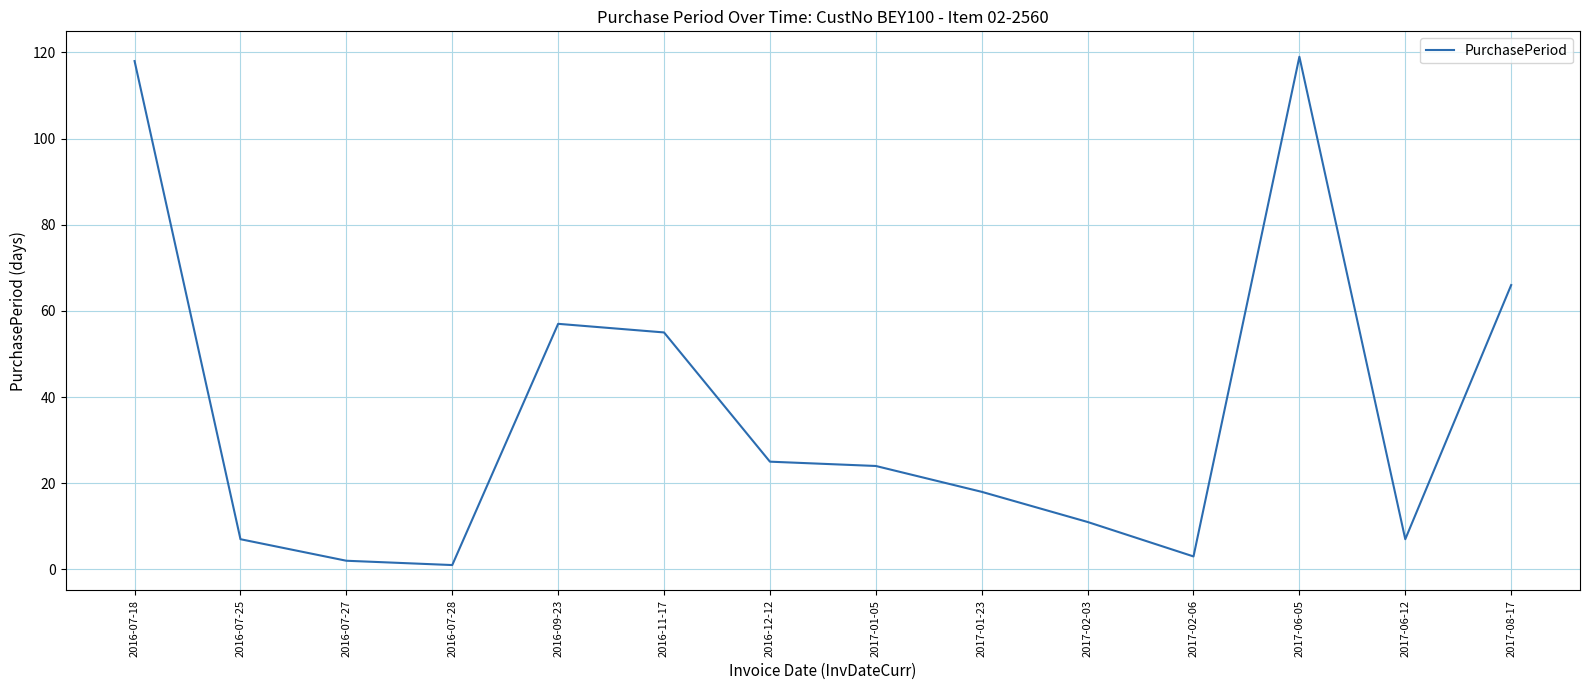

Does the chart display data point markers on the line(s)?

No